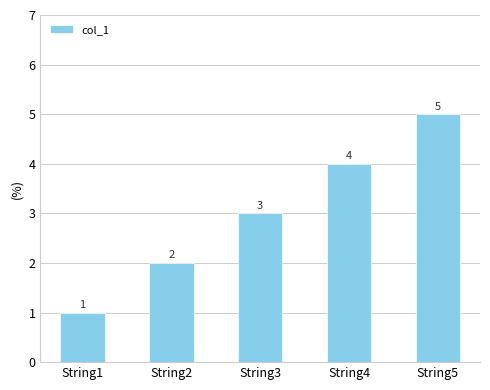

Rank the categories by value from lowest to highest.

String1, String2, String3, String4, String5